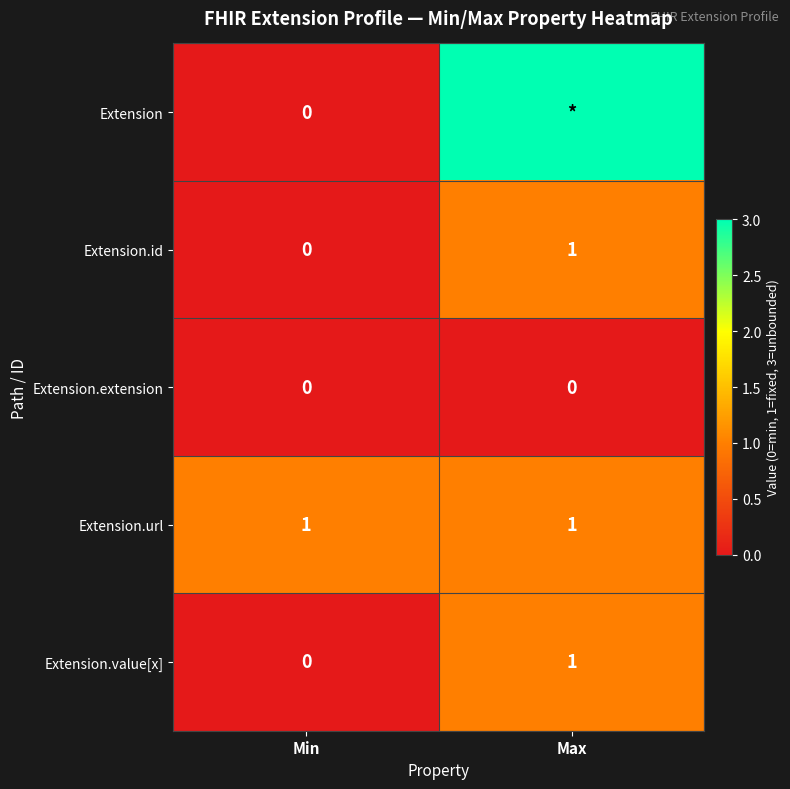

List the labels in order of Extension.id value, smallest first.

Min, Max